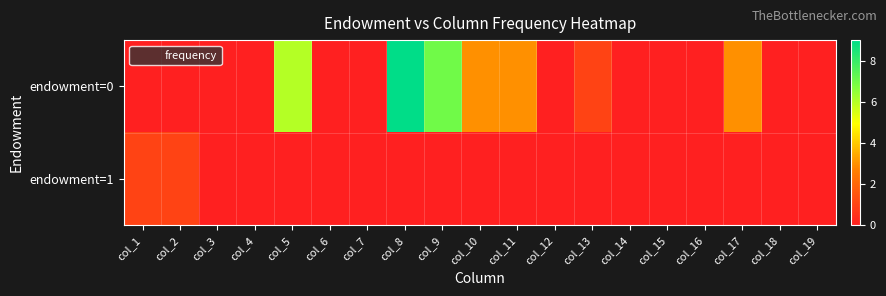

Count the number of data series in this chart.

2